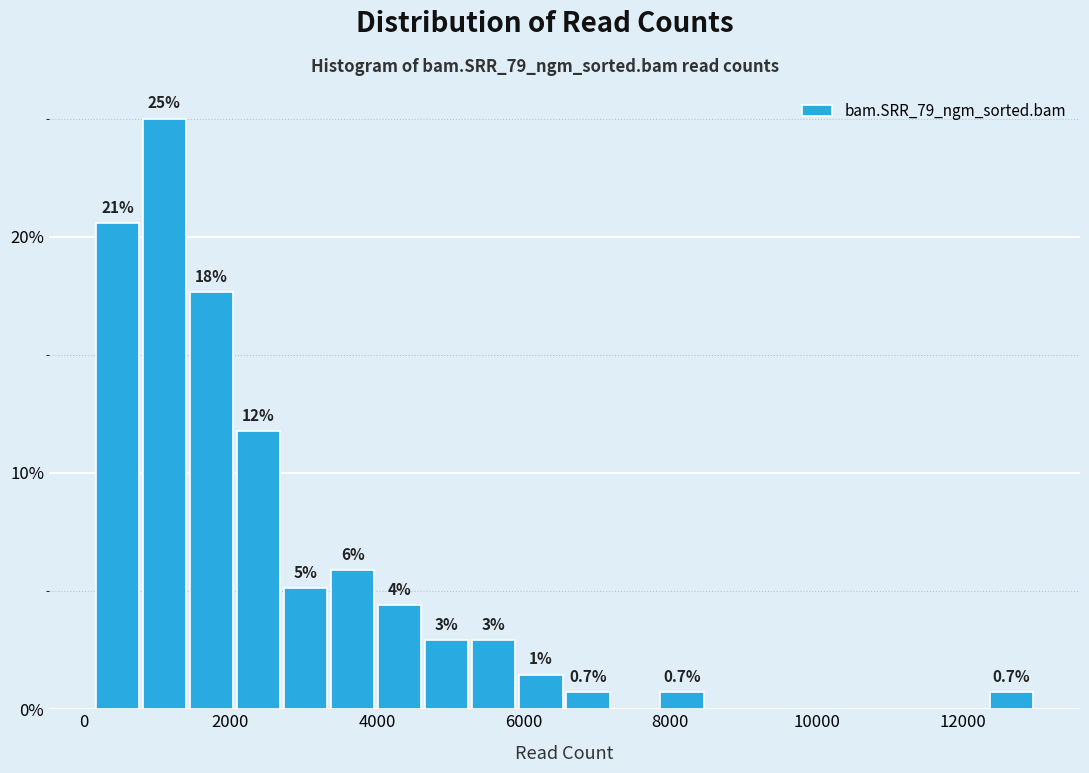

Around what value on the x-axis is the tallest bar? Give the approximate position of its centre, as read against the axis.

1200